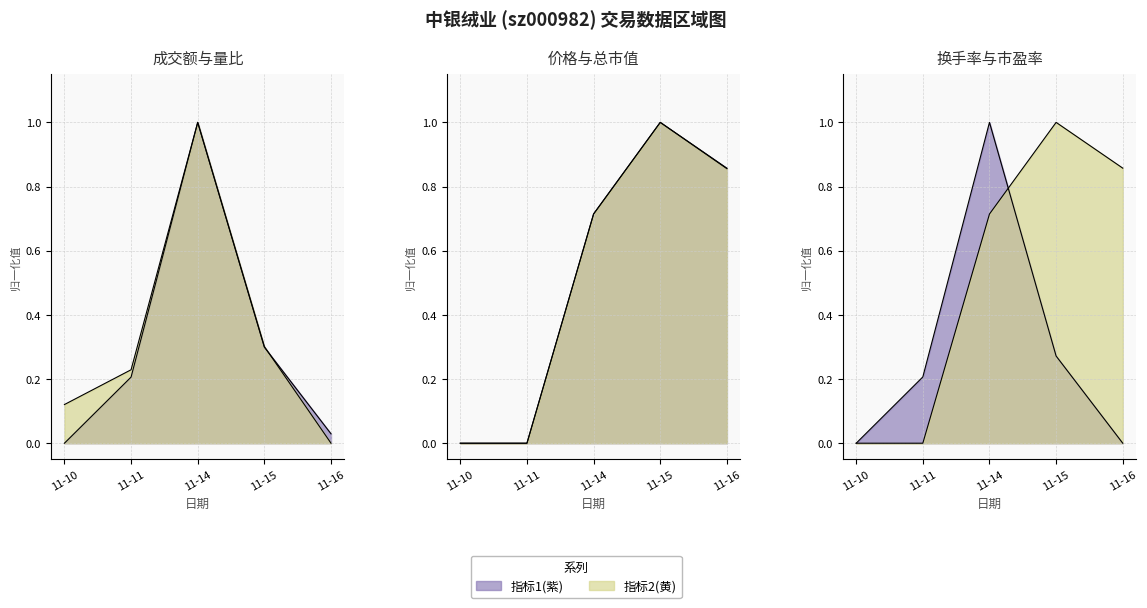

Reading left to right, what are all the values shown in this chart?

成交额(万元): 0.0	0.2	1.0	0.3	0.0
量比: 0.1	0.2	1.0	0.3	0.0
价格: 0.0	0.0	0.7	1.0	0.9
总市值(亿元): 0.0	0.0	0.7	1.0	0.9
换手率: 0.0	0.2	1.0	0.3	0.0
市盈率: 0.0	0.0	0.7	1.0	0.9